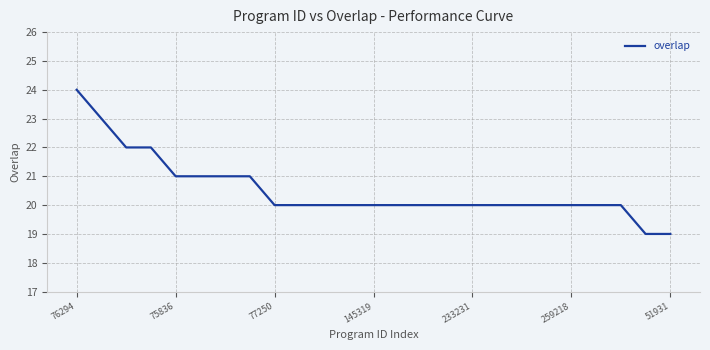

What is the average value?

21